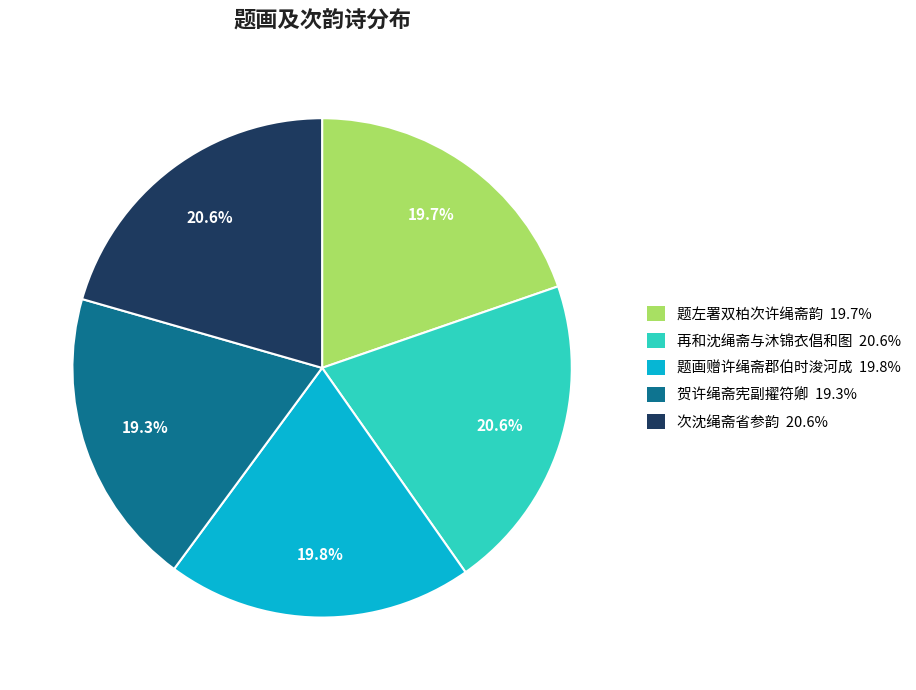

What percentage is the 题左署双柏次许绳斋韵 slice, to the nearest percent?

20%